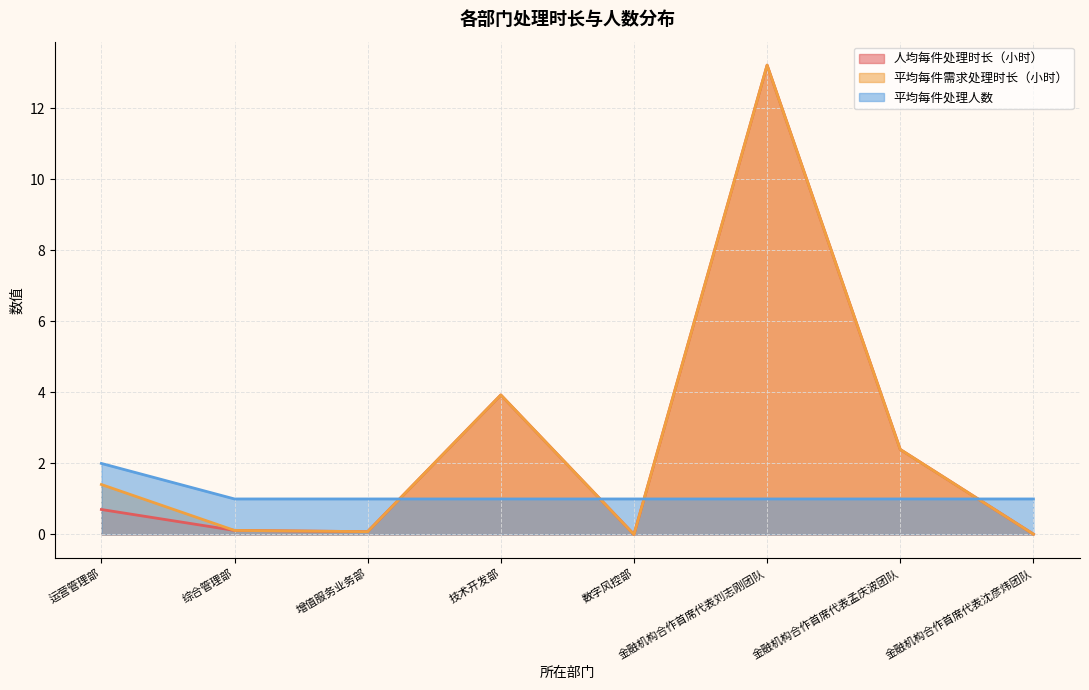

Which series has the widest spread of values?

人均每件处理时长（小时）